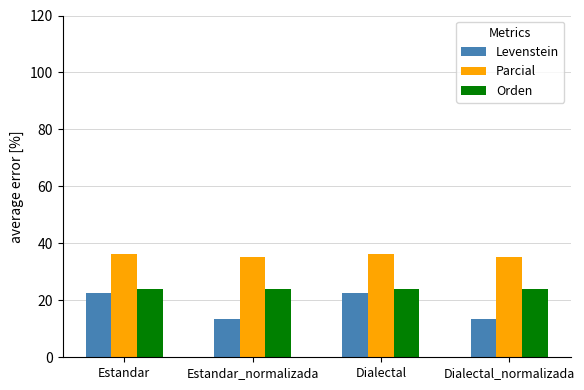

What is the value of the Parcial bar at the 3rd from the left?

36.4